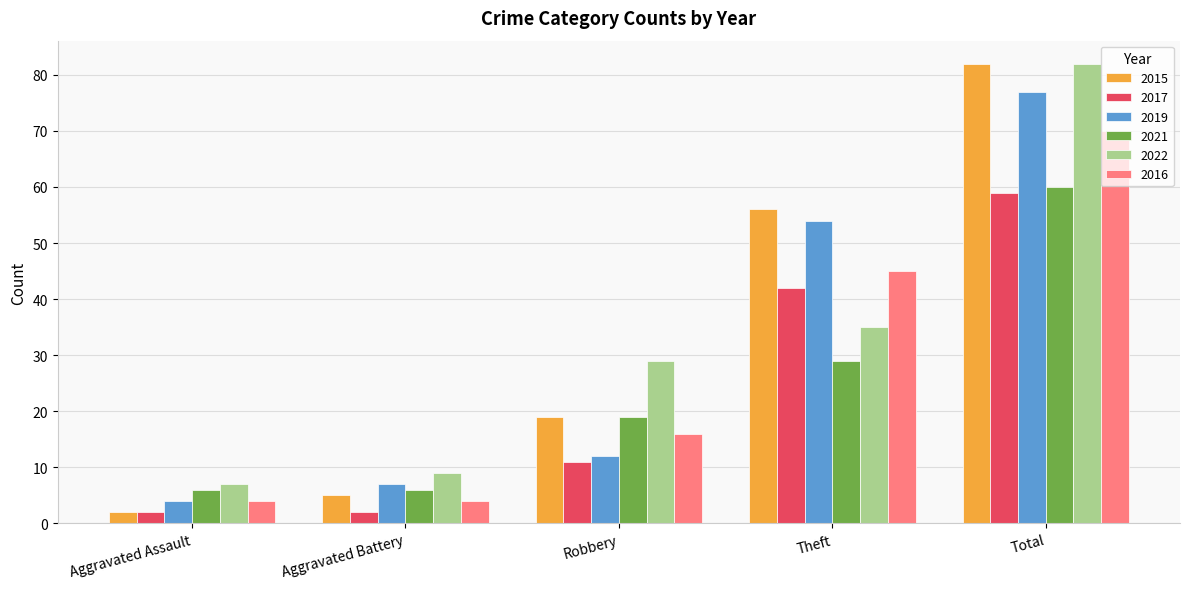

What are all the series names shown in the legend?

2015, 2017, 2019, 2021, 2022, 2016